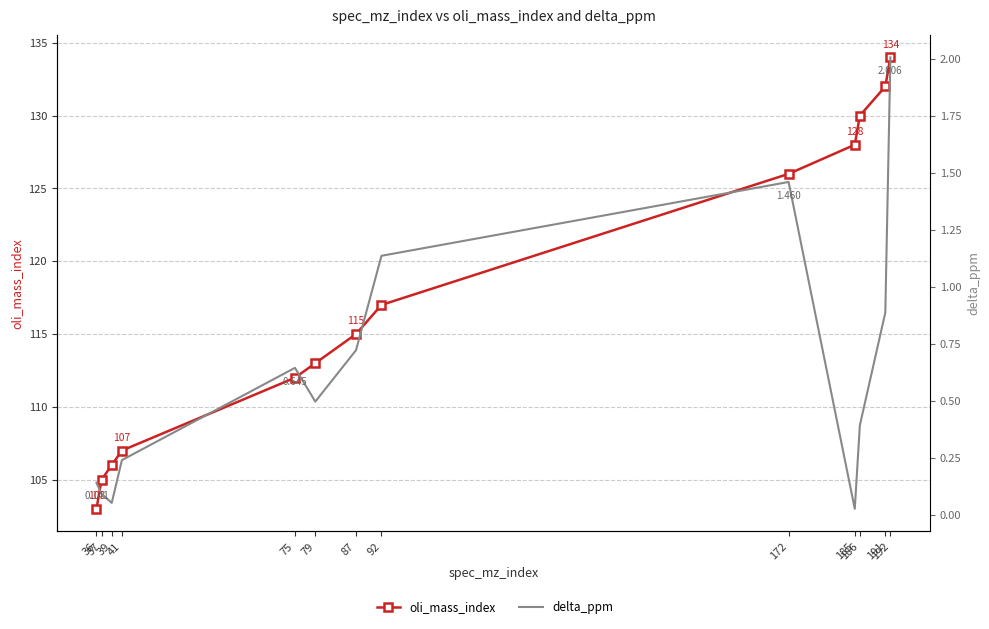

Does the chart have visible grid lines?

Yes